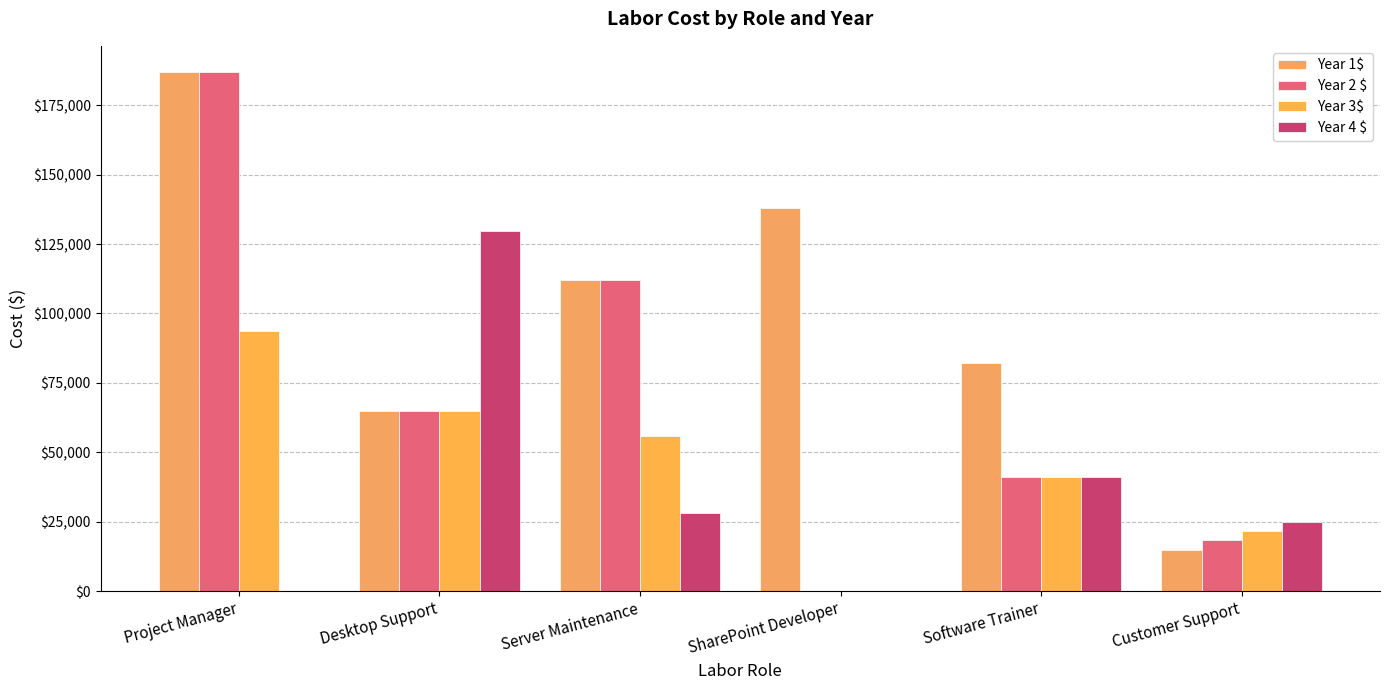

What is the approximate value of Year 3$ at Desktop Support?

64792.0